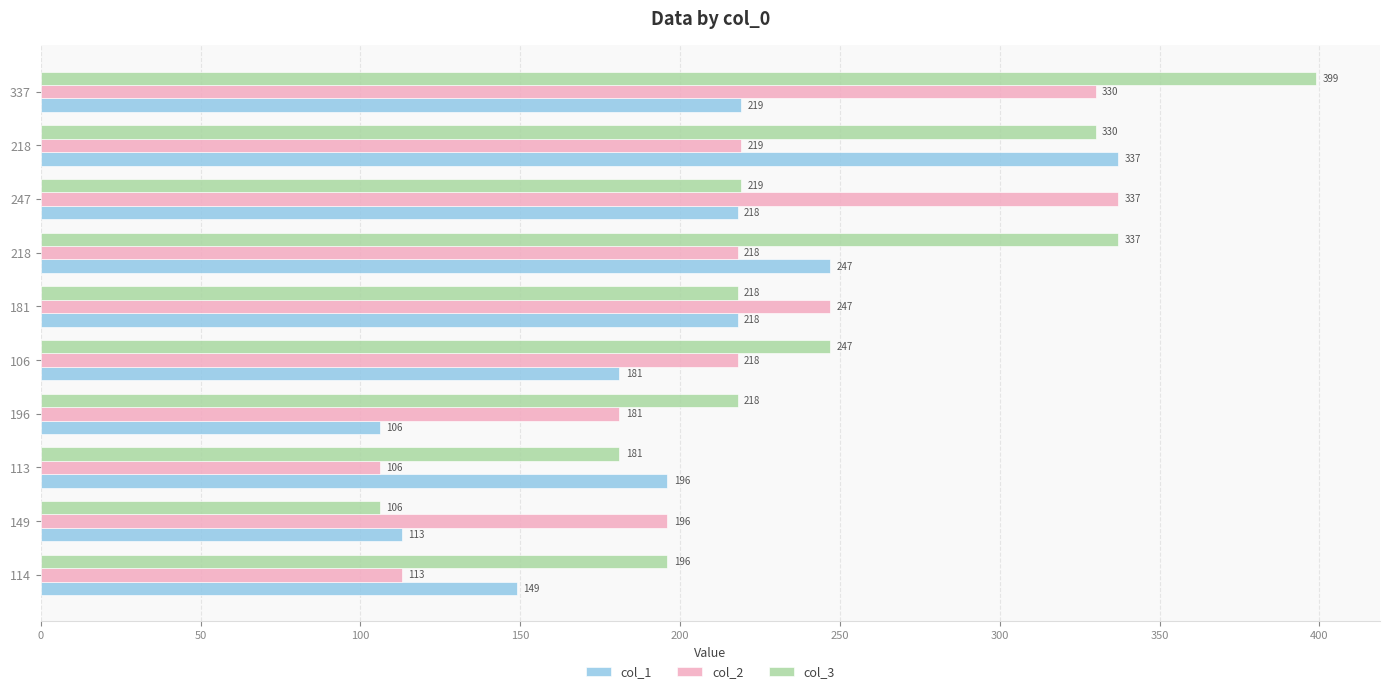

How many data points does each series have?

10